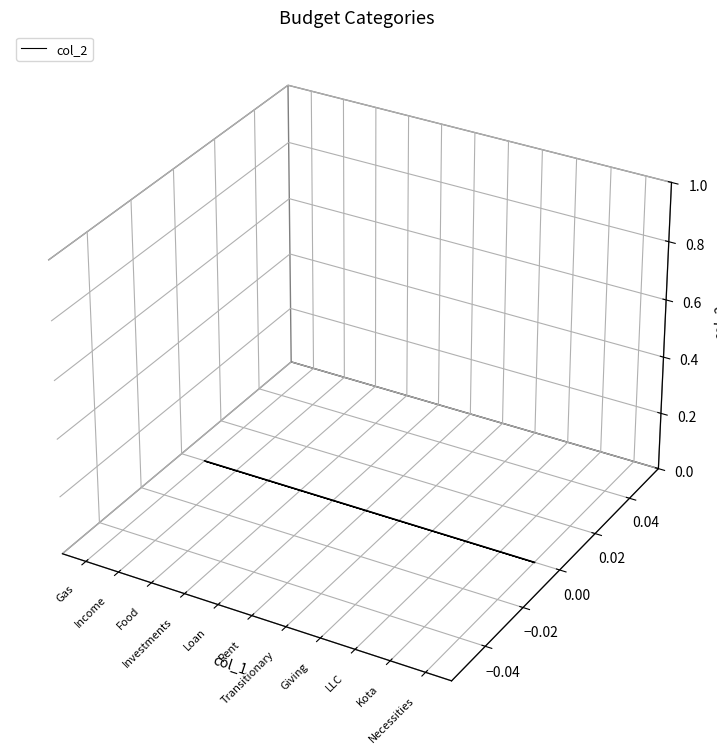

Rank the categories by value from highest to lowest.

Gas, Income, Food, Investments, Loan, Rent, Transitionary, Giving, LLC, Kota, Necessities